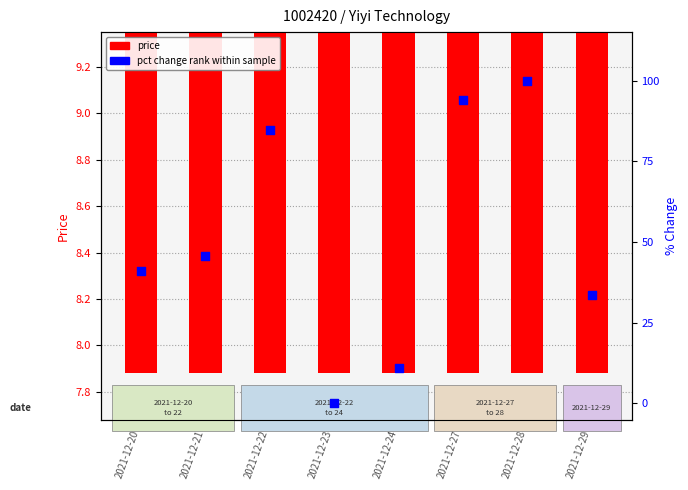

At how many categories does at least one series exceed 28?

6